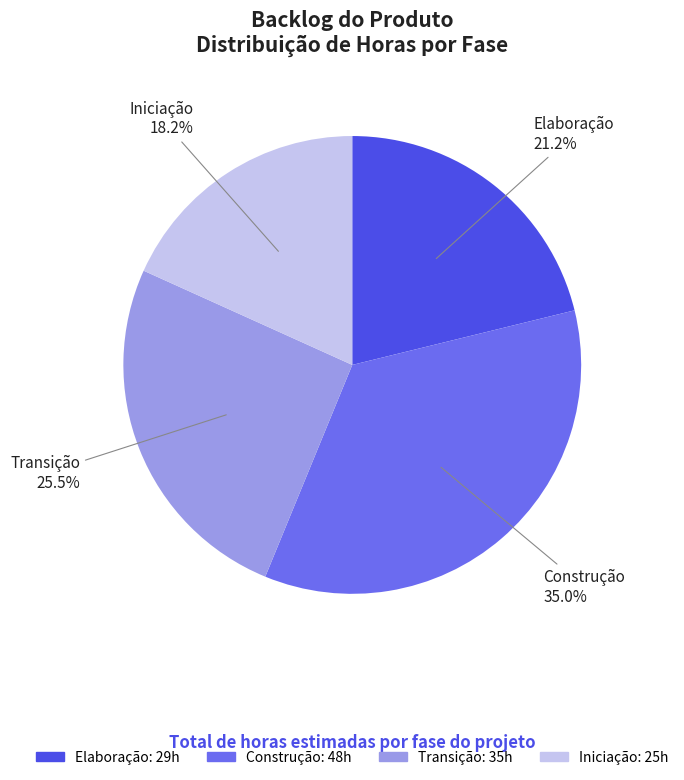

Is there a majority slice in this chart?

No